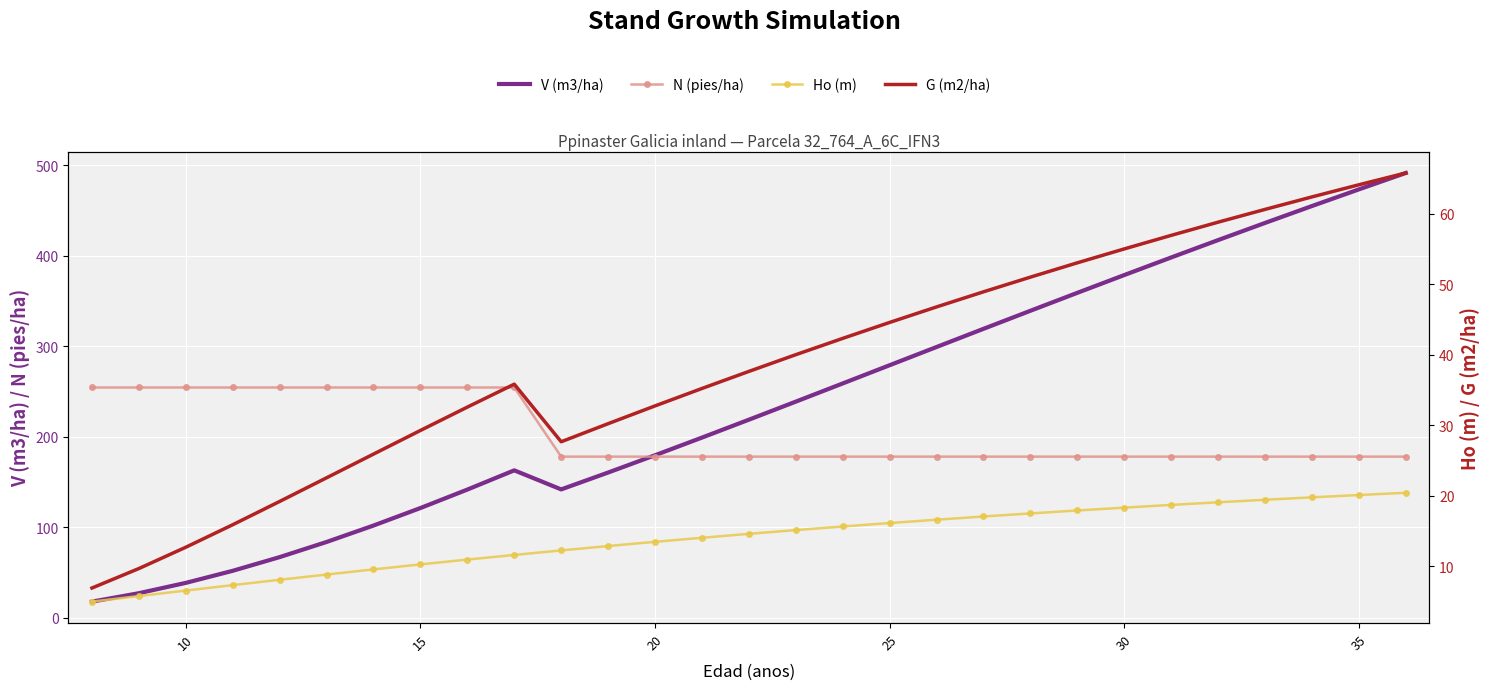

List the series in order of their peak value, lowest first.

Ho (m), G (m2/ha), N (pies/ha), V (m3/ha)